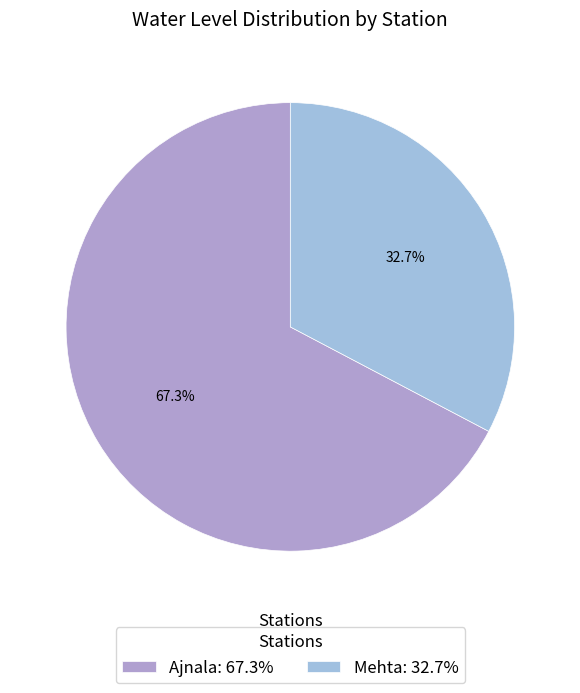

Is it true that Ajnala is 60% of the pie?

False